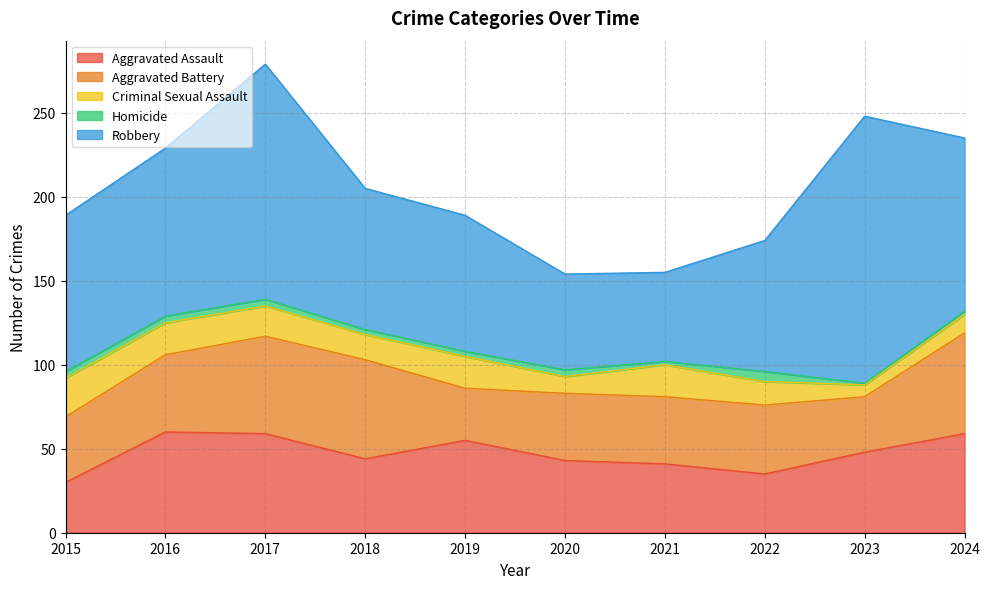

At which label does Aggravated Assault first exceed 48?

2016